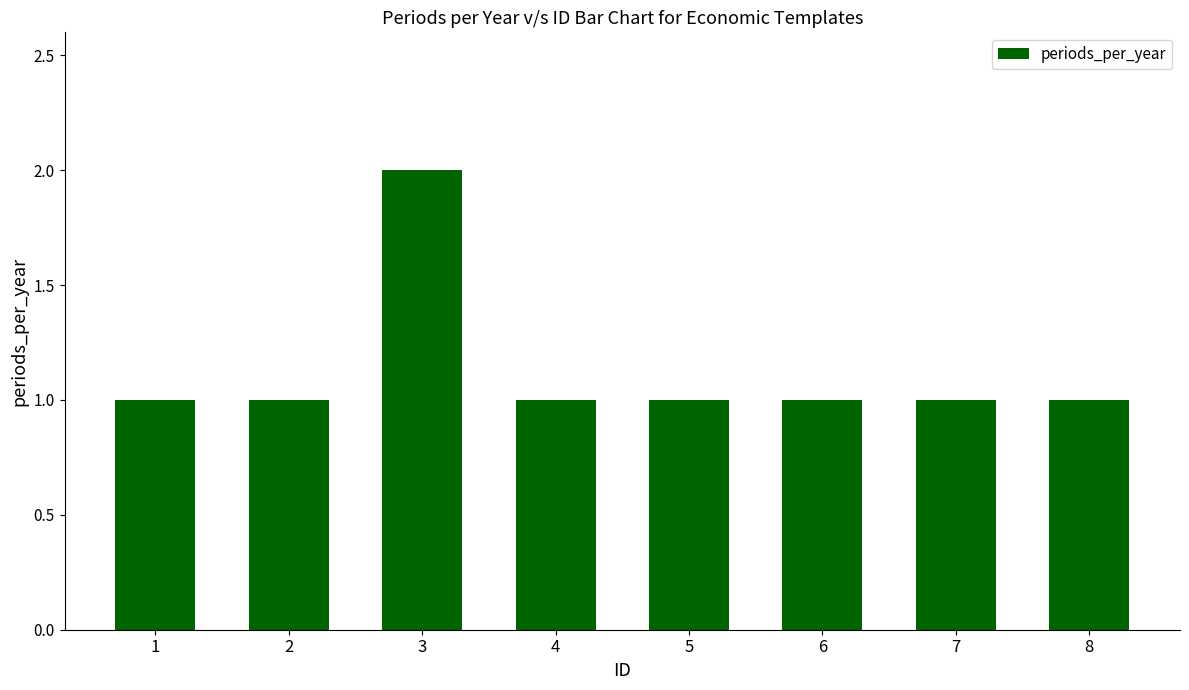

How many distinct data groups are displayed?

1